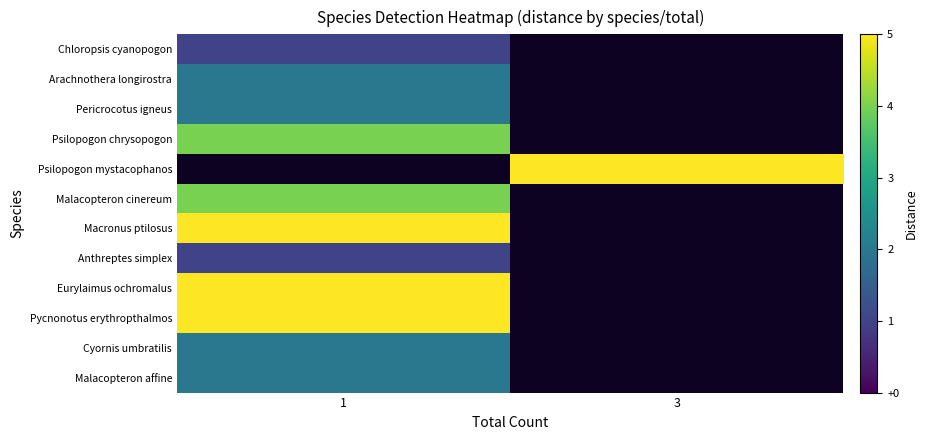

At which label is Malacopteron affine closest to 2?

1